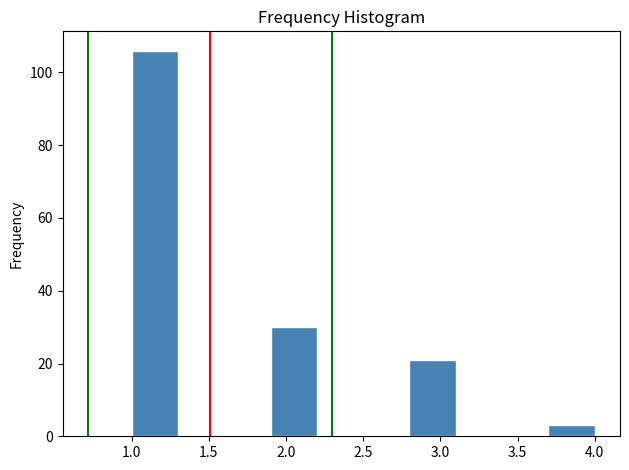

Which range on the x-axis has the tallest bar?

1.0 to 1.3